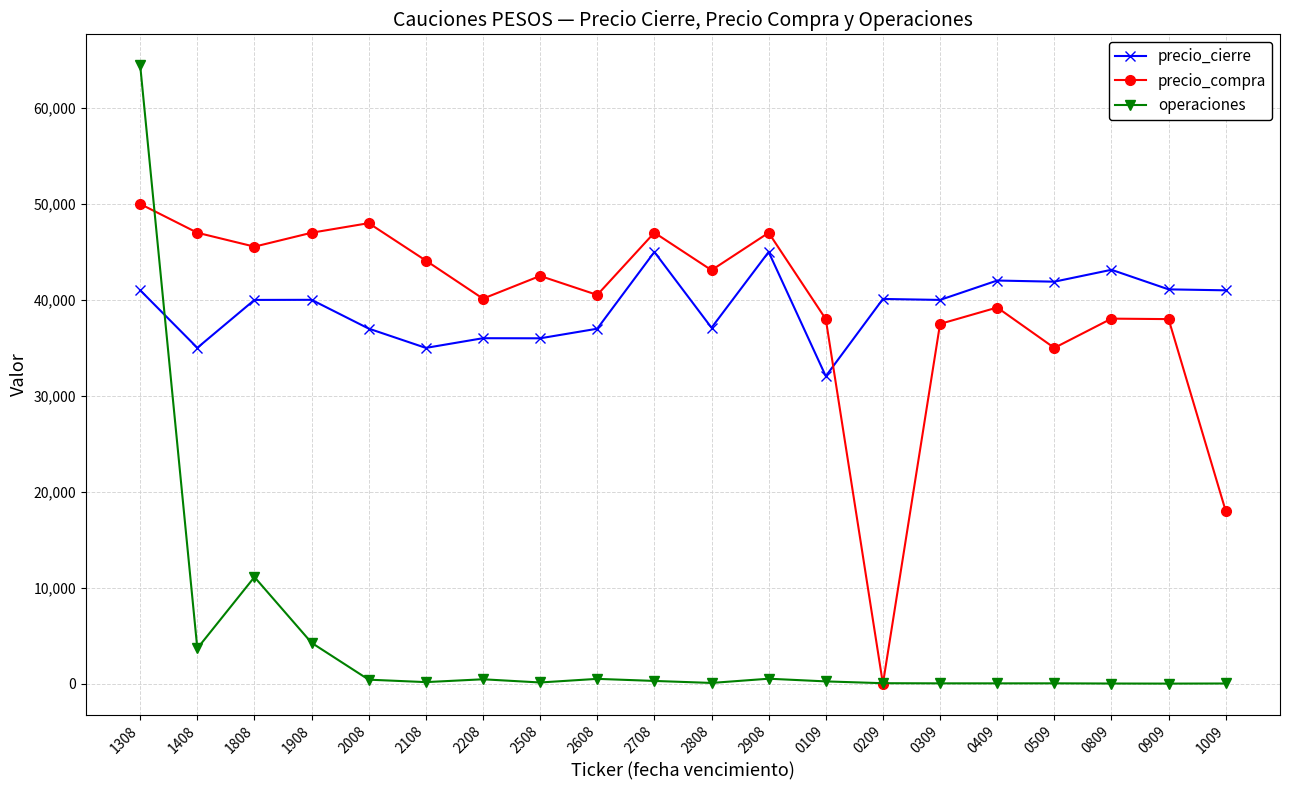

At which label does precio_cierre first exceed 40010?

1308